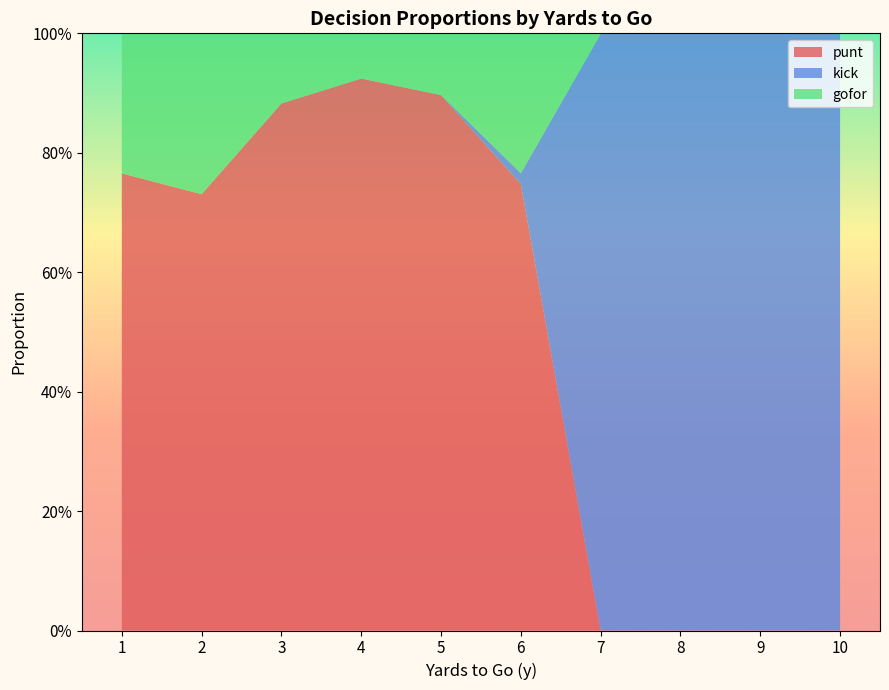

What are all the series names shown in the legend?

punt, kick, gofor